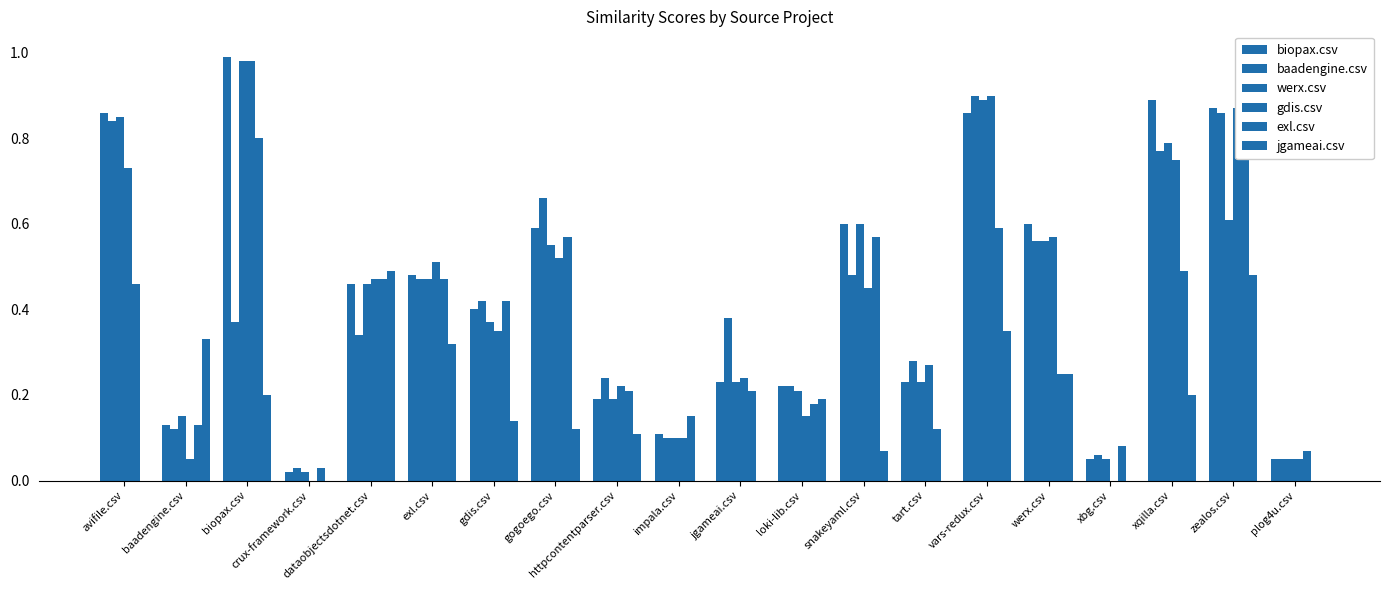

Reading right to left, list all the values displayed in this chart.

biopax.csv: plog4u.csv=0.1	zealos.csv=0.9	xqilla.csv=0.9	xbg.csv=0.1	werx.csv=0.6	vars-redux.csv=0.9	tart.csv=0.2	snakeyaml.csv=0.6	loki-lib.csv=0.2	jgameai.csv=0.2	impala.csv=0.1	httpcontentparser.csv=0.2	gogoego.csv=0.6	gdis.csv=0.4	exl.csv=0.5	dataobjectsdotnet.csv=0.5	crux-framework.csv=0.0	biopax.csv=1.0	baadengine.csv=0.1	avifile.csv=0.9
baadengine.csv: plog4u.csv=0.1	zealos.csv=0.9	xqilla.csv=0.8	xbg.csv=0.1	werx.csv=0.6	vars-redux.csv=0.9	tart.csv=0.3	snakeyaml.csv=0.5	loki-lib.csv=0.2	jgameai.csv=0.4	impala.csv=0.1	httpcontentparser.csv=0.2	gogoego.csv=0.7	gdis.csv=0.4	exl.csv=0.5	dataobjectsdotnet.csv=0.3	crux-framework.csv=0.0	biopax.csv=0.4	baadengine.csv=0.1	avifile.csv=0.8
werx.csv: plog4u.csv=0.1	zealos.csv=0.6	xqilla.csv=0.8	xbg.csv=0.1	werx.csv=0.6	vars-redux.csv=0.9	tart.csv=0.2	snakeyaml.csv=0.6	loki-lib.csv=0.2	jgameai.csv=0.2	impala.csv=0.1	httpcontentparser.csv=0.2	gogoego.csv=0.6	gdis.csv=0.4	exl.csv=0.5	dataobjectsdotnet.csv=0.5	crux-framework.csv=0.0	biopax.csv=1.0	baadengine.csv=0.1	avifile.csv=0.8
gdis.csv: plog4u.csv=0.1	zealos.csv=0.9	xqilla.csv=0.8	xbg.csv=0.0	werx.csv=0.6	vars-redux.csv=0.9	tart.csv=0.3	snakeyaml.csv=0.5	loki-lib.csv=0.1	jgameai.csv=0.2	impala.csv=0.1	httpcontentparser.csv=0.2	gogoego.csv=0.5	gdis.csv=0.3	exl.csv=0.5	dataobjectsdotnet.csv=0.5	crux-framework.csv=0.0	biopax.csv=1.0	baadengine.csv=0.1	avifile.csv=0.7
exl.csv: plog4u.csv=0.1	zealos.csv=0.8	xqilla.csv=0.5	xbg.csv=0.1	werx.csv=0.2	vars-redux.csv=0.6	tart.csv=0.1	snakeyaml.csv=0.6	loki-lib.csv=0.2	jgameai.csv=0.2	impala.csv=0.1	httpcontentparser.csv=0.2	gogoego.csv=0.6	gdis.csv=0.4	exl.csv=0.5	dataobjectsdotnet.csv=0.5	crux-framework.csv=0.0	biopax.csv=0.8	baadengine.csv=0.1	avifile.csv=0.5
jgameai.csv: plog4u.csv=0.0	zealos.csv=0.5	xqilla.csv=0.2	xbg.csv=0.0	werx.csv=0.2	vars-redux.csv=0.3	tart.csv=0.0	snakeyaml.csv=0.1	loki-lib.csv=0.2	jgameai.csv=0.0	impala.csv=0.0	httpcontentparser.csv=0.1	gogoego.csv=0.1	gdis.csv=0.1	exl.csv=0.3	dataobjectsdotnet.csv=0.5	crux-framework.csv=0.0	biopax.csv=0.2	baadengine.csv=0.3	avifile.csv=0.0